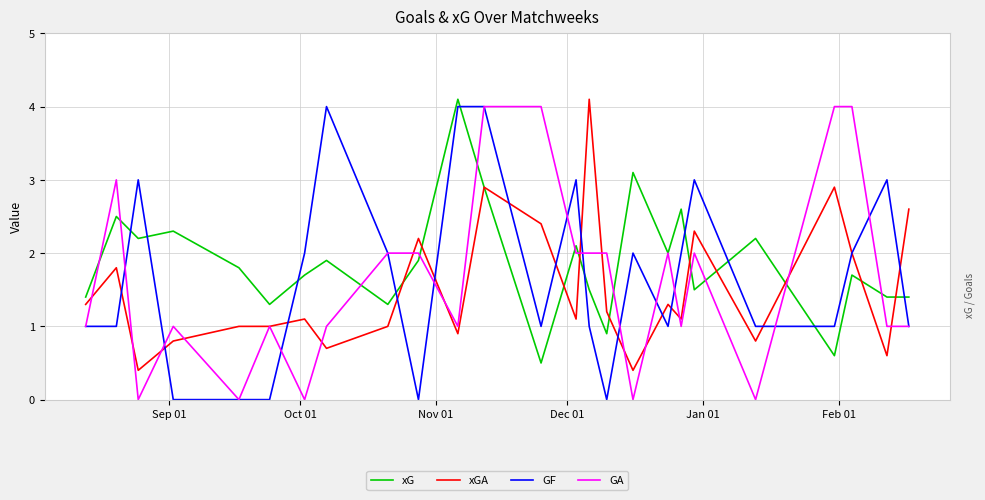

Count the number of categories in the chart.

25